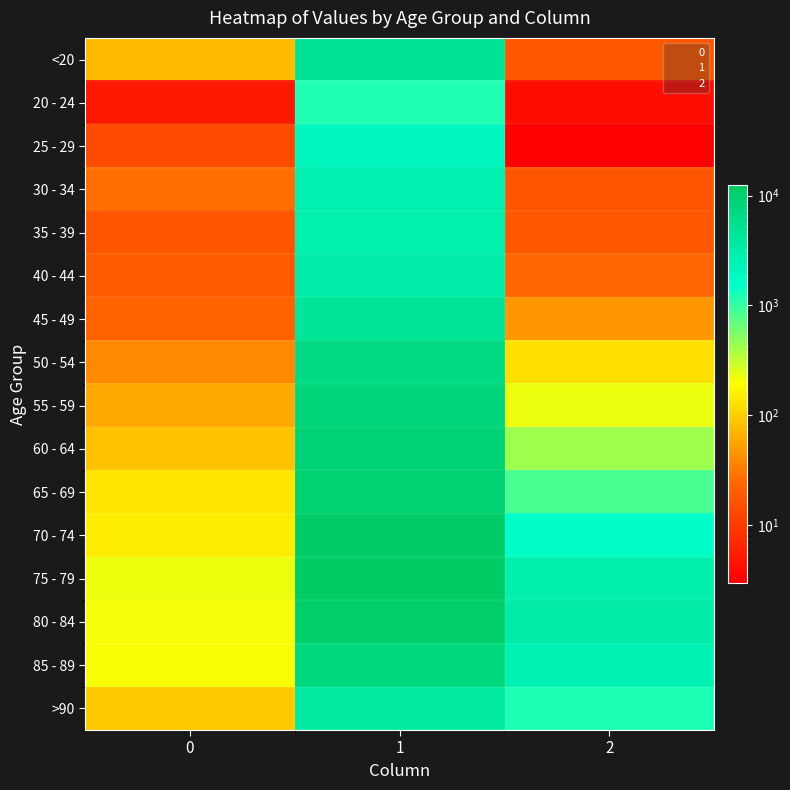

The 45 - 49 series shows 37 at 0. True or false?

False